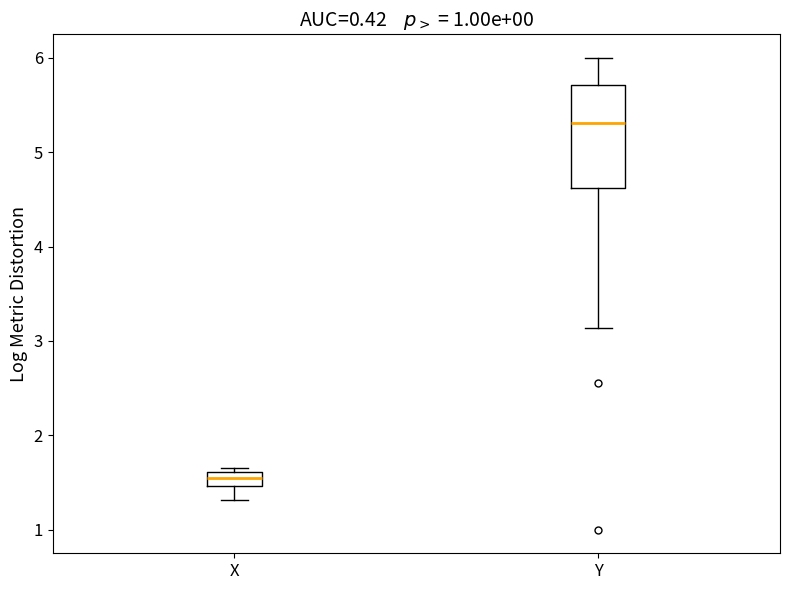

Which box is the tallest, from its lower edge to its upper edge?

Y